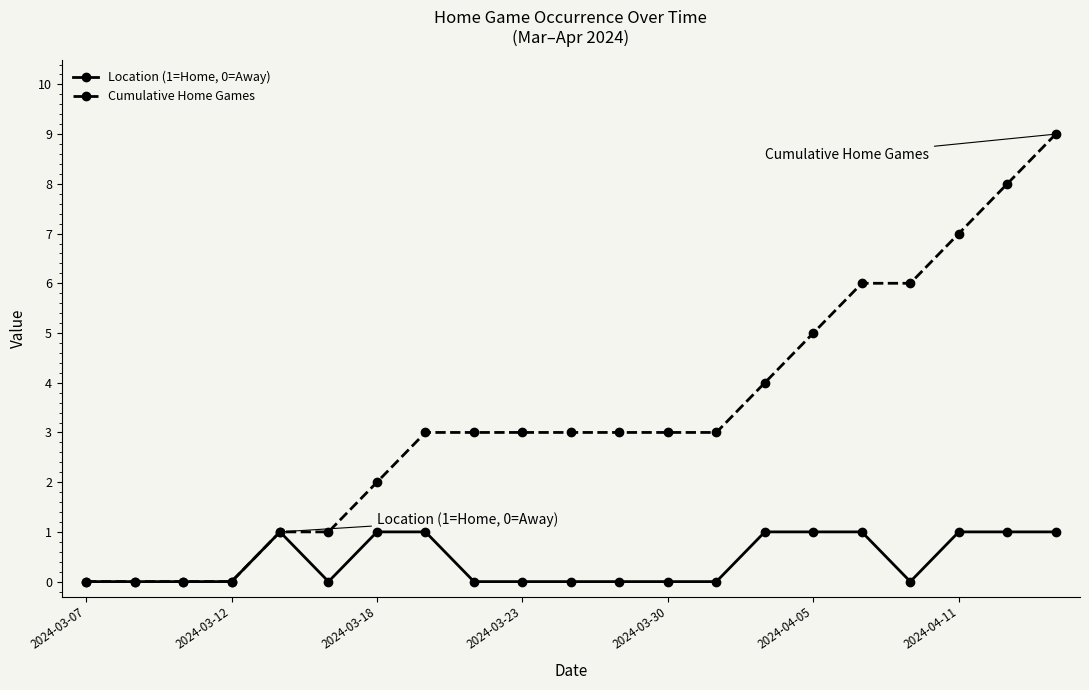

Reading right to left, transcribe all the data shown in this chart.

Location (1=Home, 0=Away): 1	1	1	0	1	1	1	0	0	0	0	0	0	1	1	0	1	0	0	0	0
Cumulative Home Games: 9	8	7	6	6	5	4	3	3	3	3	3	3	3	2	1	1	0	0	0	0